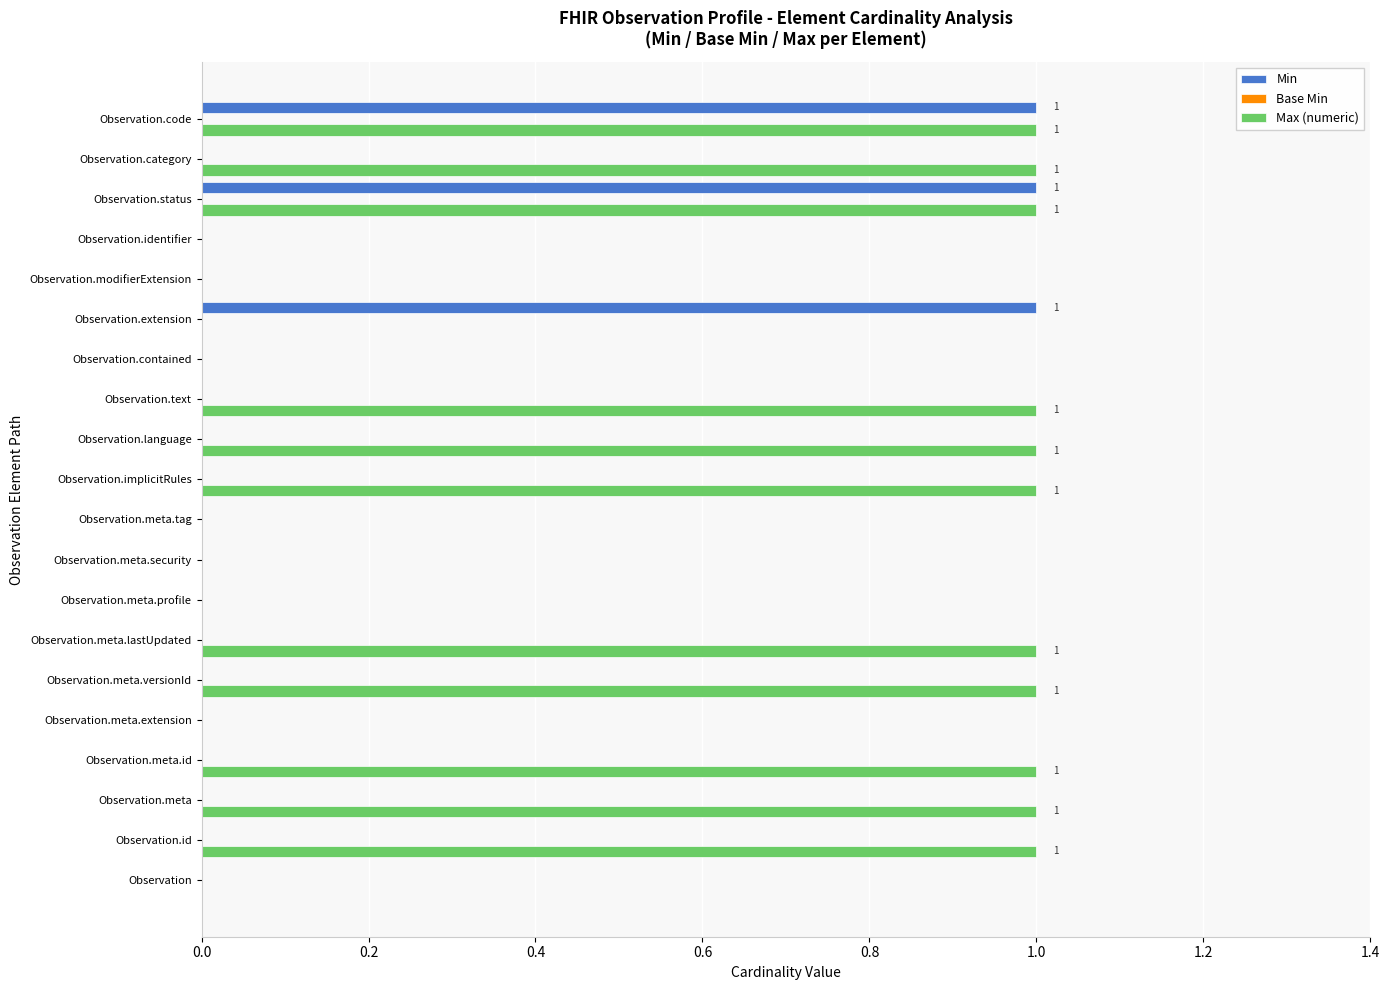

Which series has the largest total across all categories?

Max (numeric)